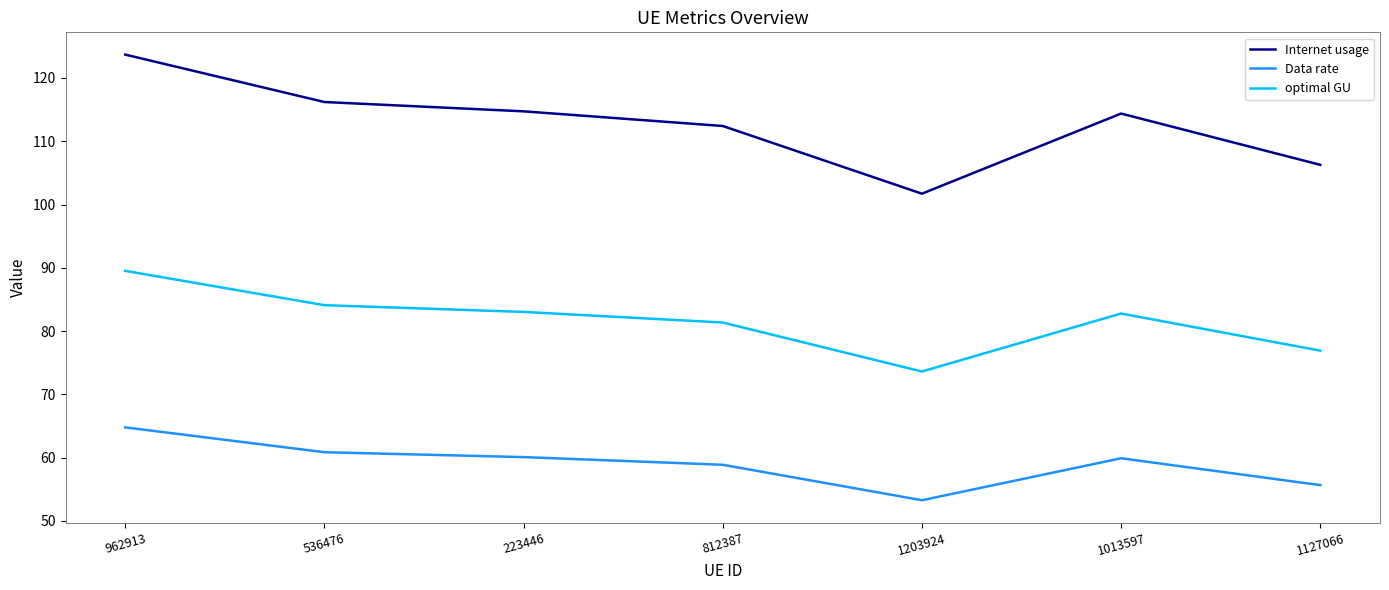

How many interior local peaks does the optimal GU series have?

1